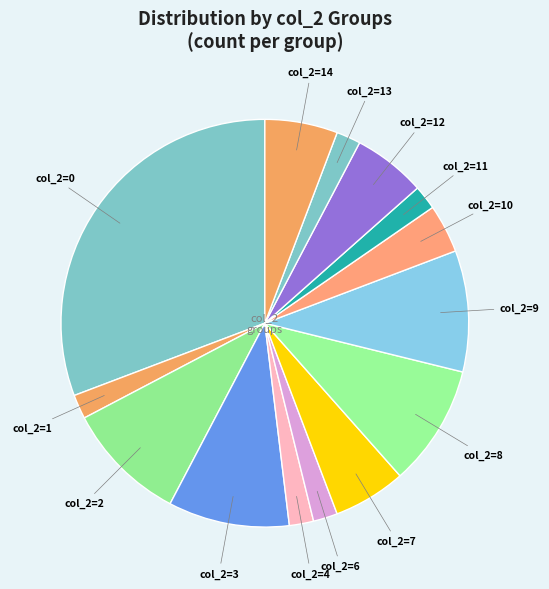

Count the number of slices in the pie.

14